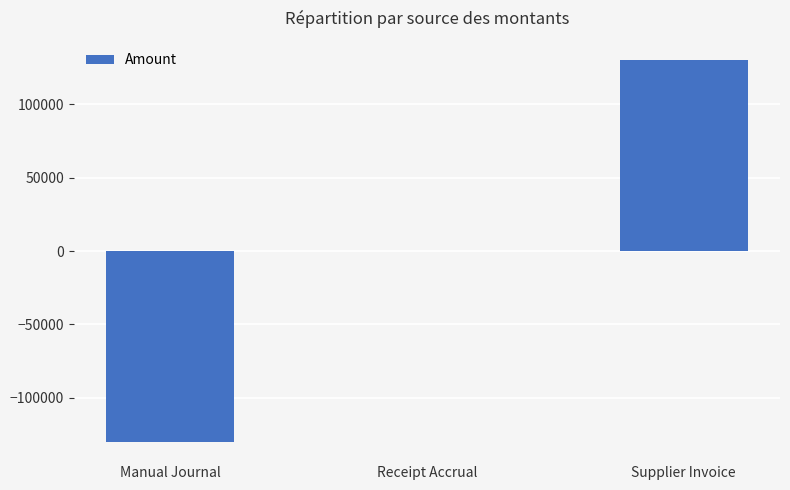

True or false: the data shows -34044.0 at Manual Journal.

False